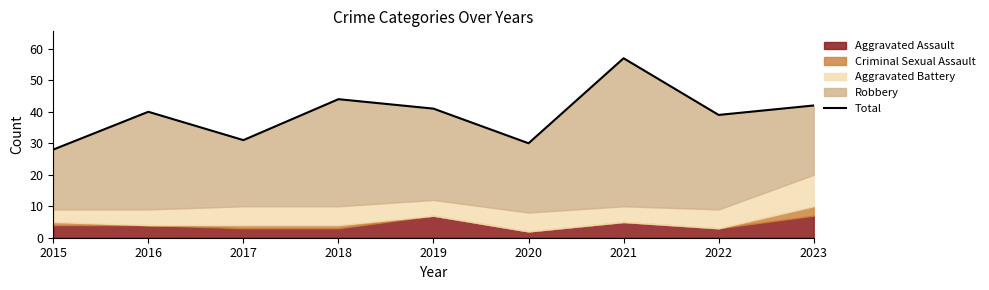

What is the difference between the maximum and minimum values?

29